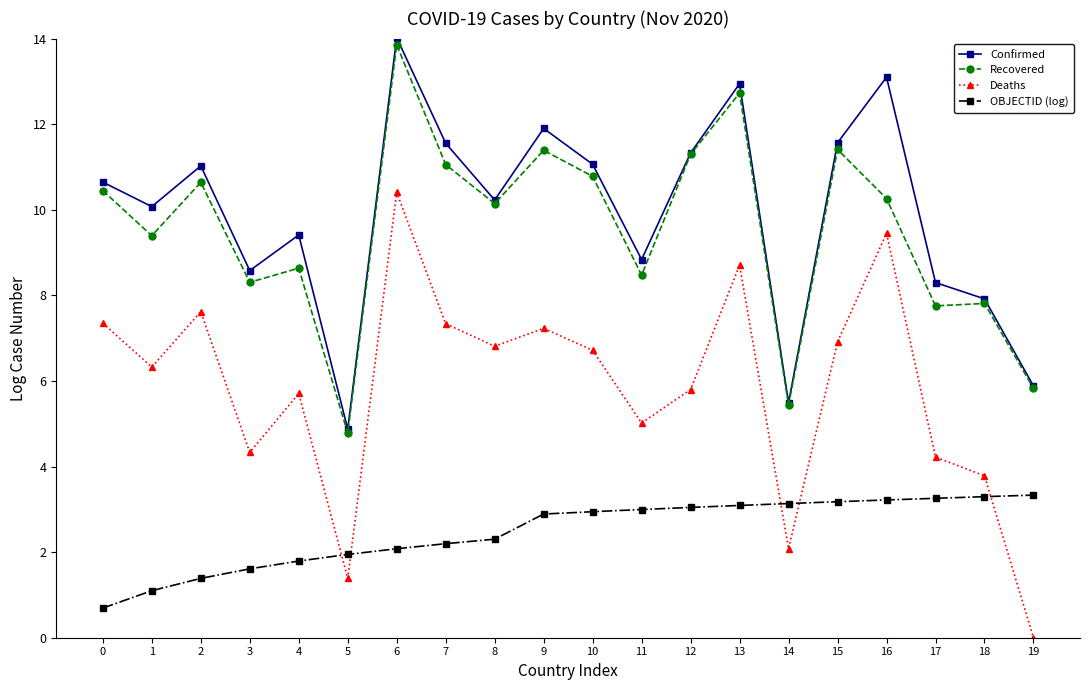

True or false: Confirmed has more than 2 points higher than both neighbors.

True